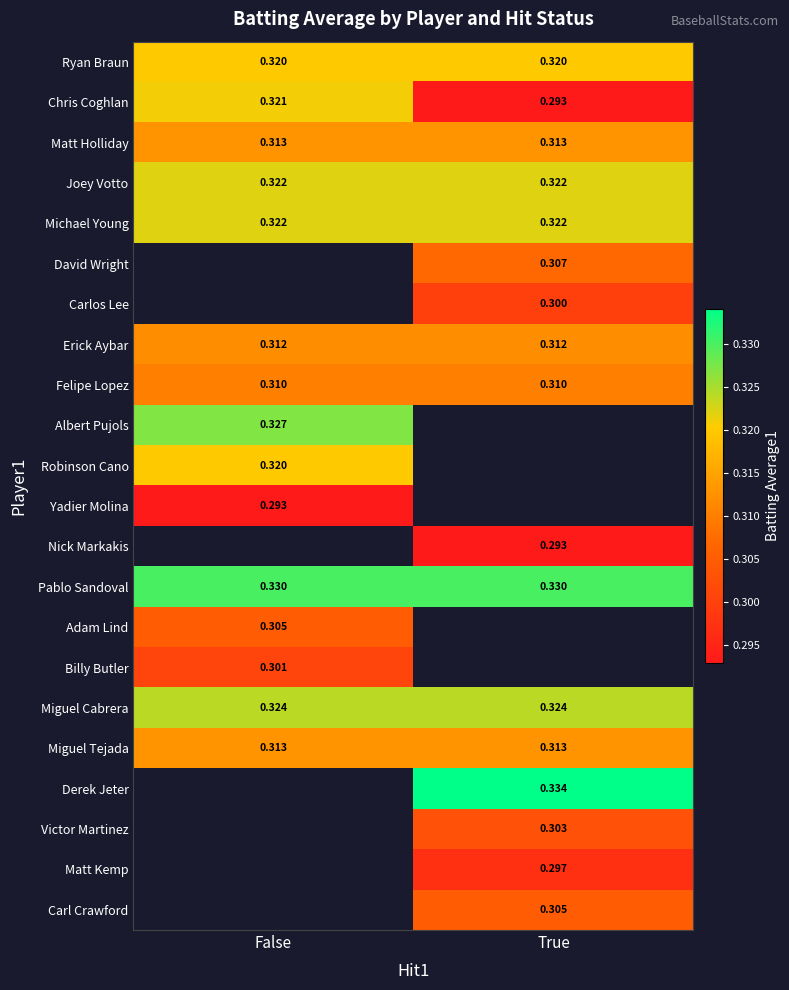

The Felipe Lopez series shows 0.3 at False. True or false?

True